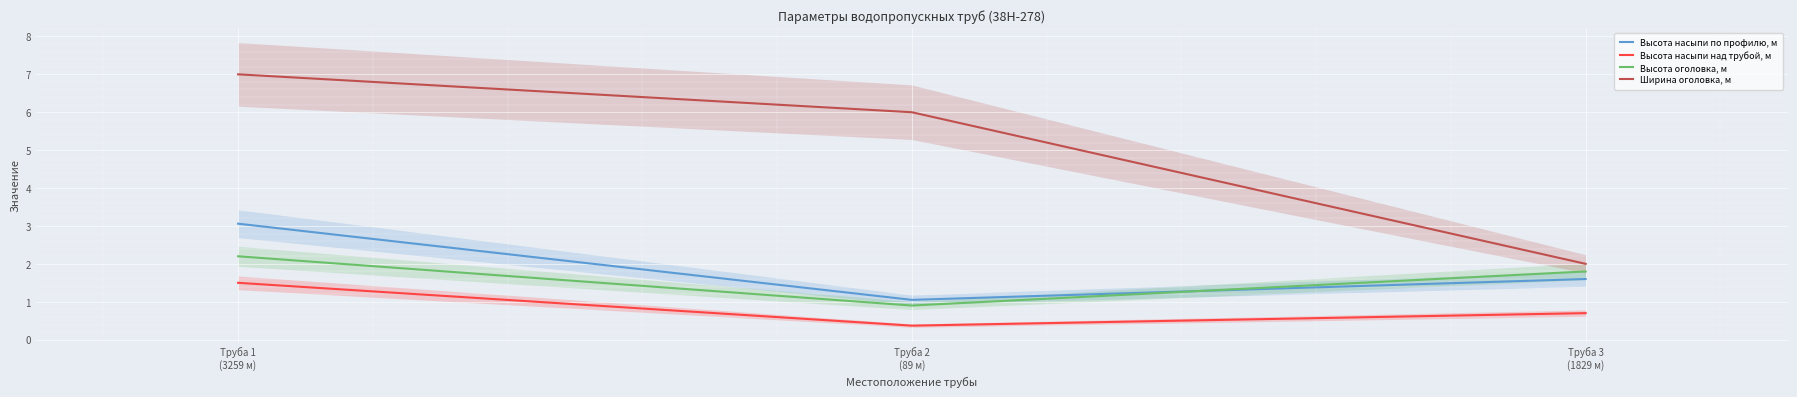

The value of Высота насыпи над трубой, м at Труба 3
(1829 м) is 0.7. True or false?

True